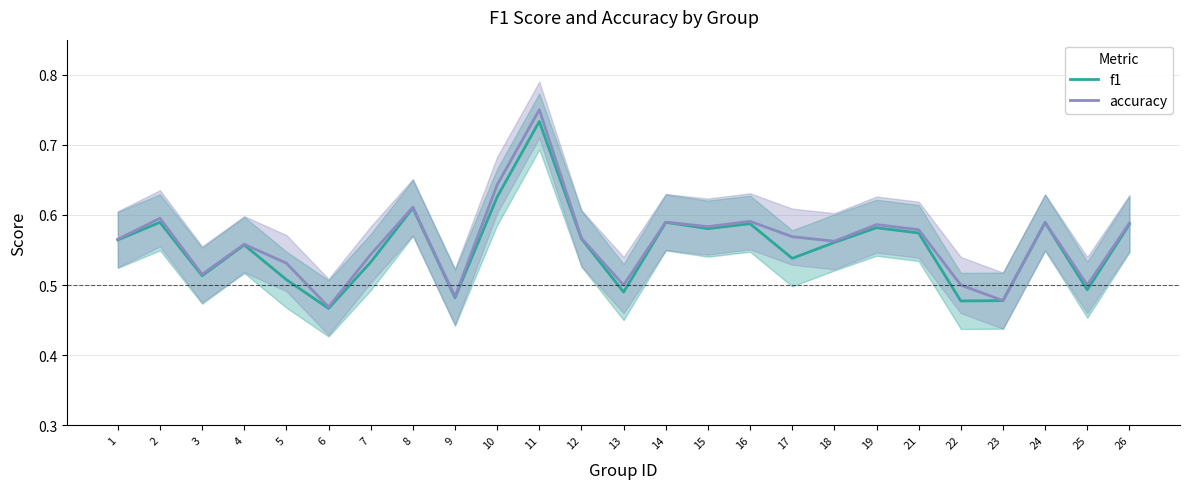

Reading left to right, list all the values displayed in this chart.

f1: 0.6	0.6	0.5	0.6	0.5	0.5	0.5	0.6	0.5	0.6	0.7	0.6	0.5	0.6	0.6	0.6	0.5	0.6	0.6	0.6	0.5	0.5	0.6	0.5	0.6
accuracy: 0.6	0.6	0.5	0.6	0.5	0.5	0.5	0.6	0.5	0.6	0.8	0.6	0.5	0.6	0.6	0.6	0.6	0.6	0.6	0.6	0.5	0.5	0.6	0.5	0.6